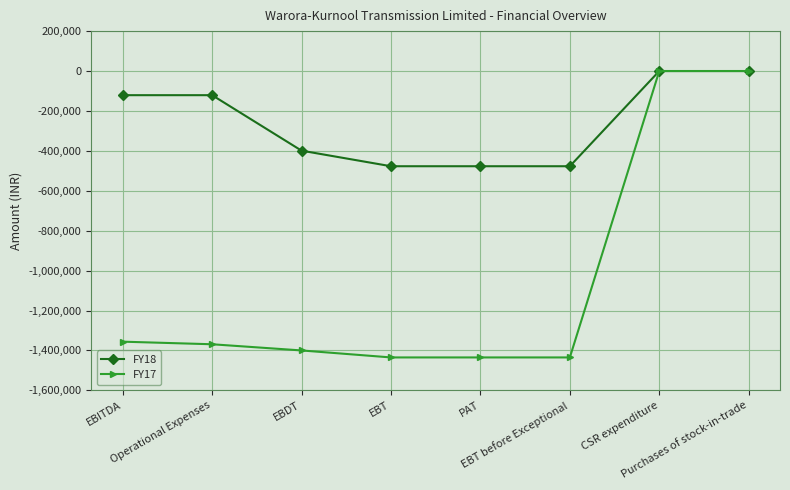

How many data points does each series have?

8